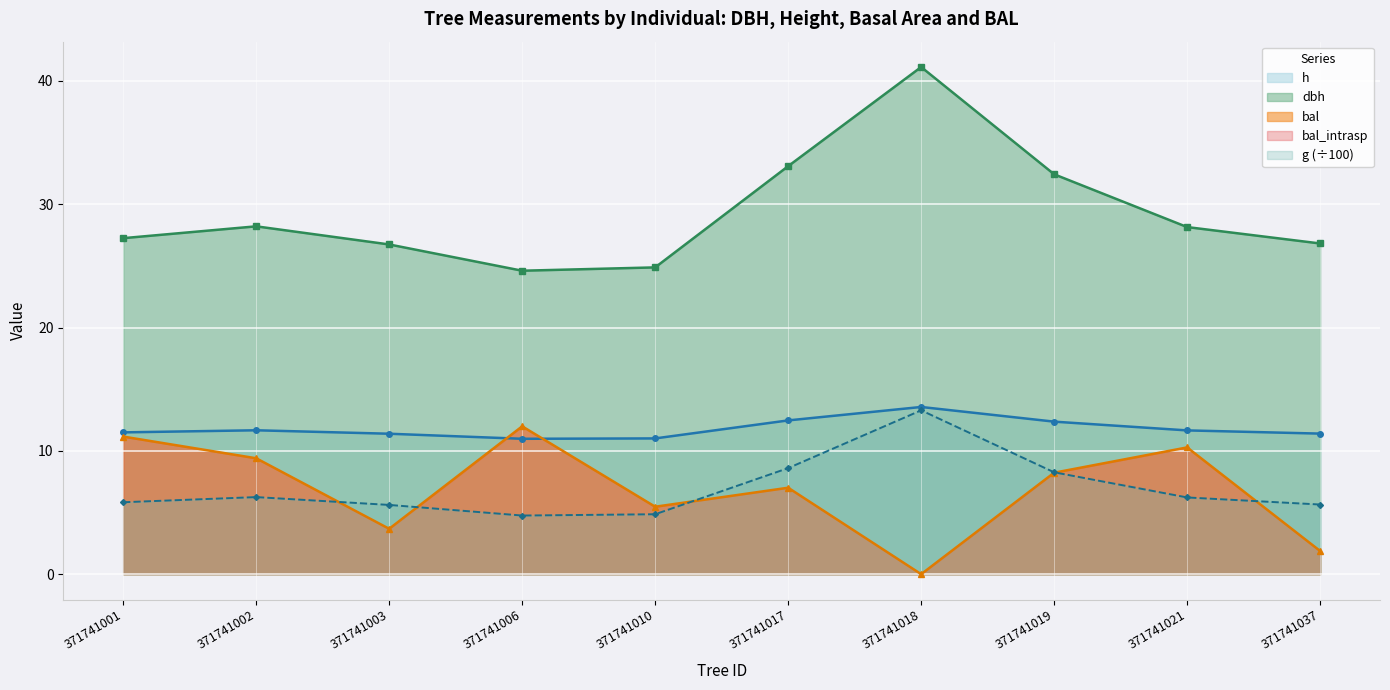

True or false: bal and dbh intersect in this chart.

False